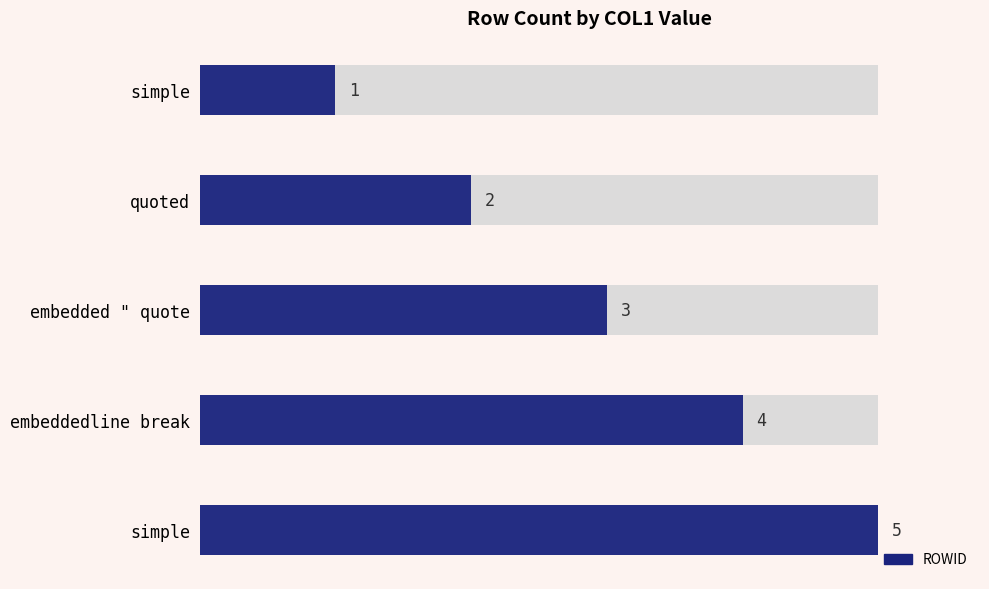

How many data points does each series have?

5